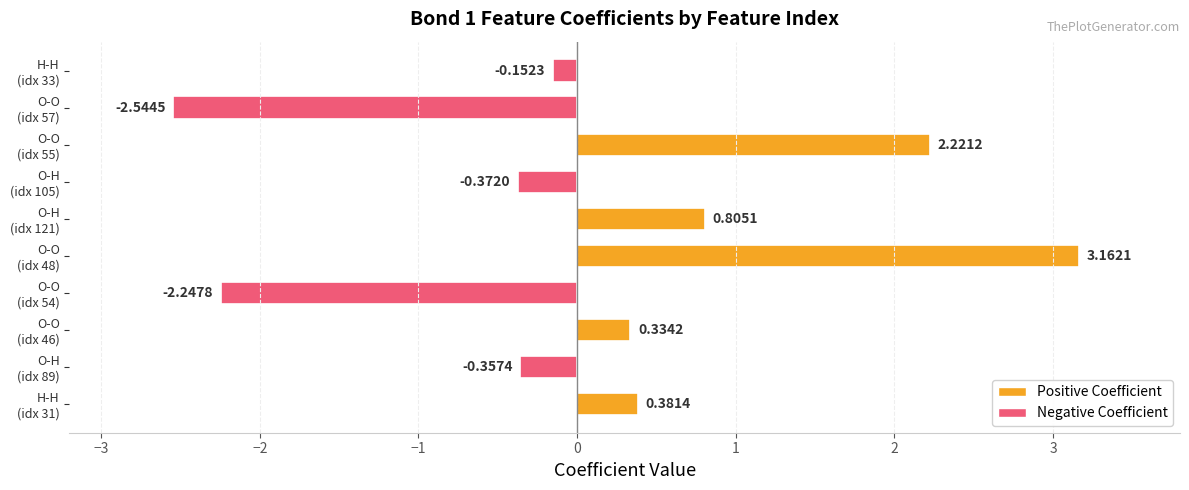

What is the sum of all values?

1.2